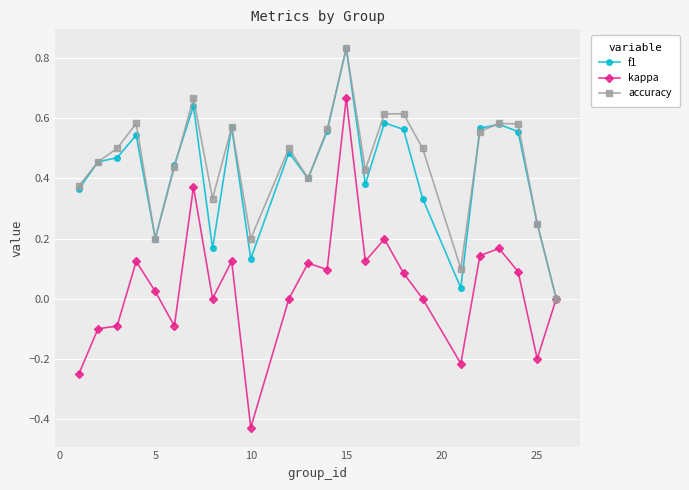

How many data points in accuracy are above 0?

23